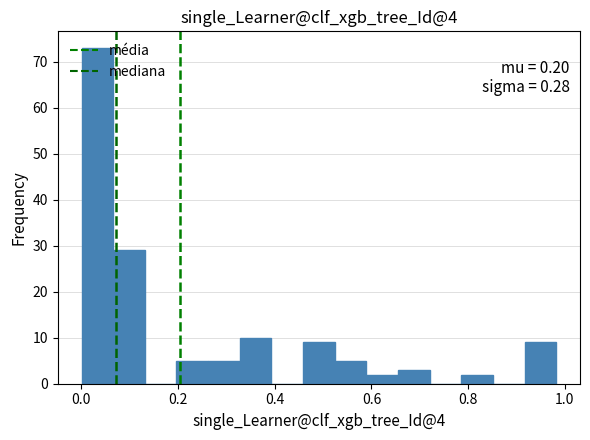

Read against the x-axis, roughly where is the centre of the tallest bar?

0.04